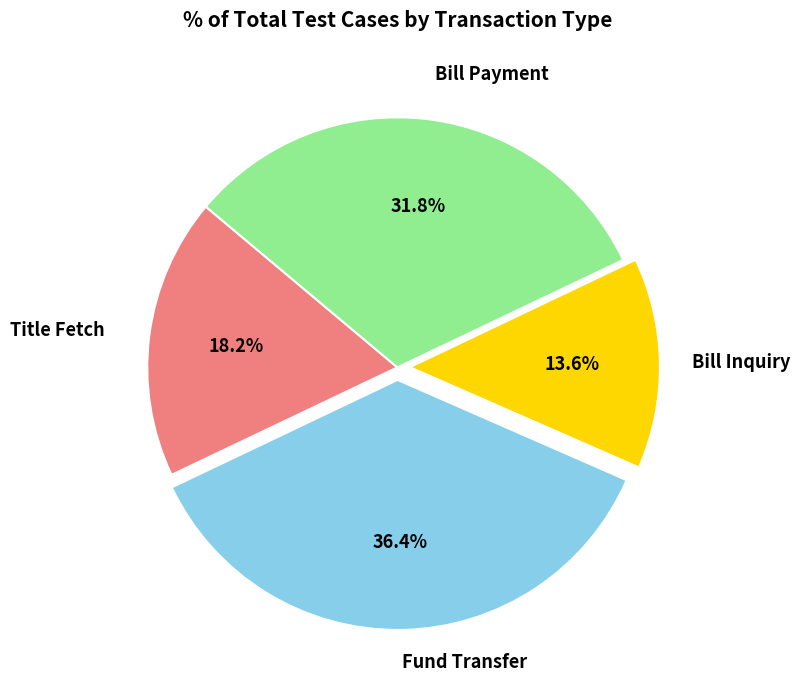

Does any single category account for the majority?

No